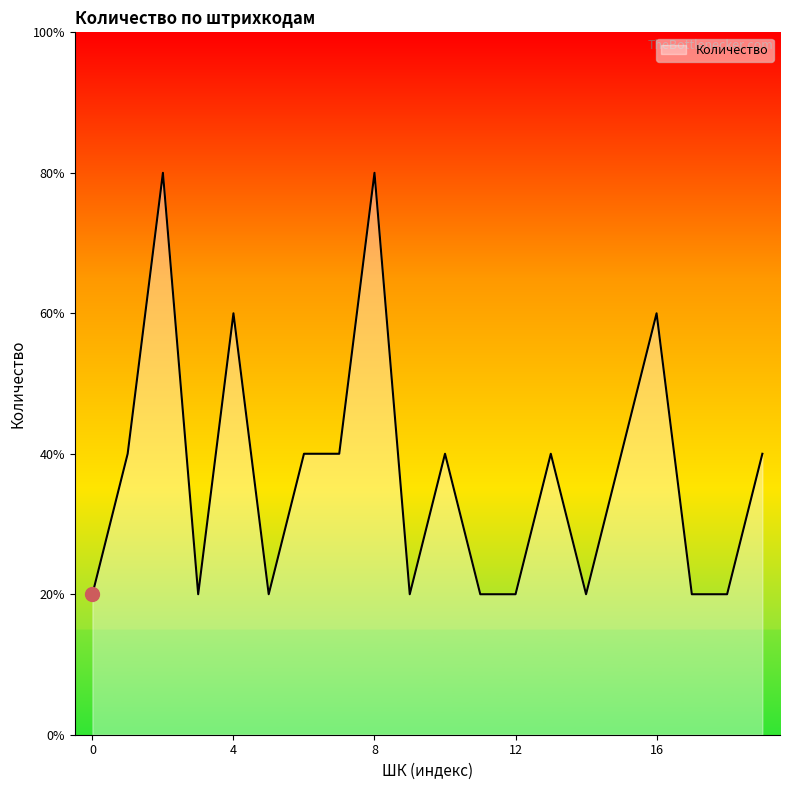

What is the difference between the second highest and minimum values?

3